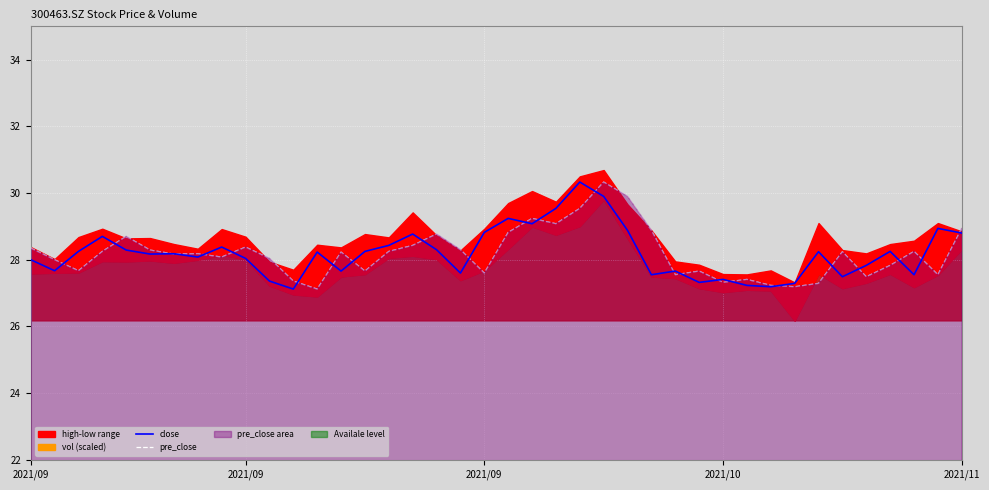

At which label is pre_close closest to 28?

2021/09